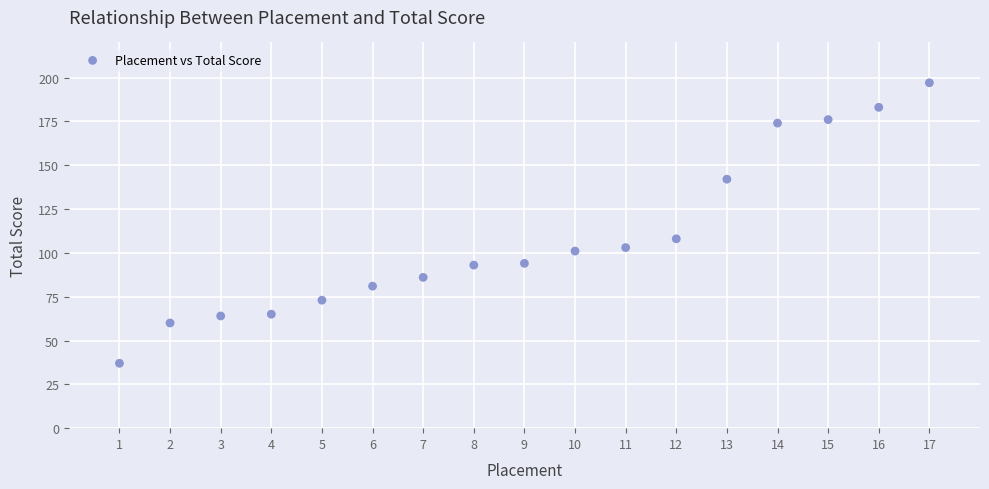

What Y value in the scatter plot is closest to 117?

108